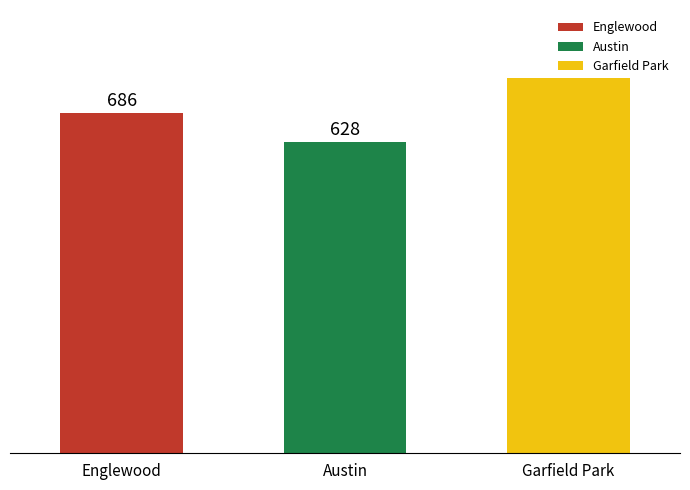

What is the label of the 3rd bar from the left?

Garfield Park